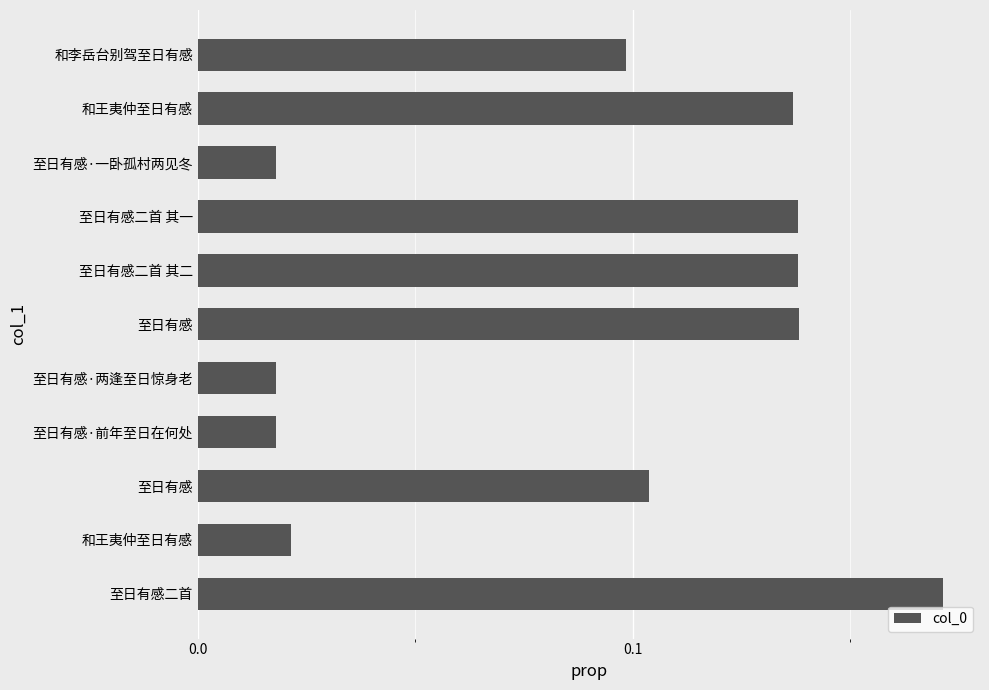

At which category does the chart reach its peak across all series?

至日有感二首